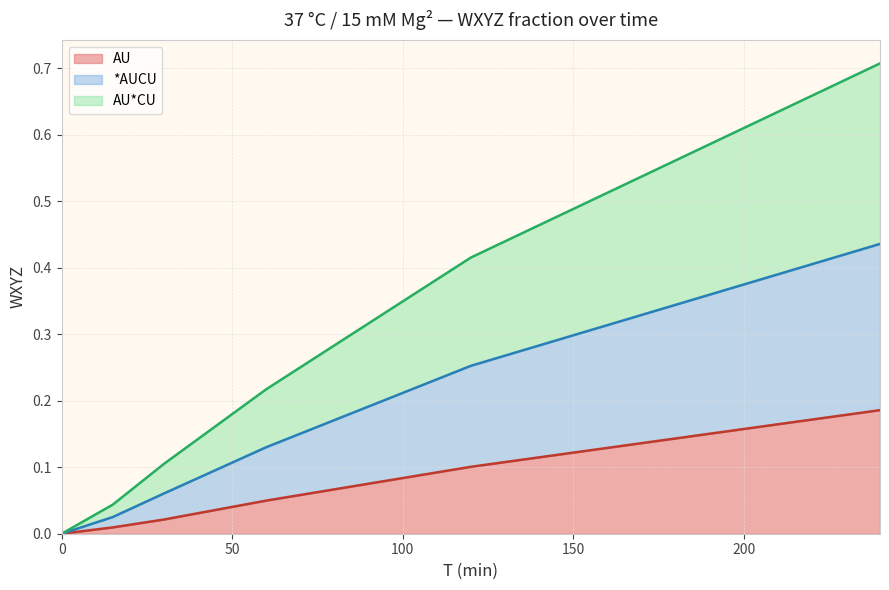

What are all the series names shown in the legend?

AU, *AUCU, AU*CU